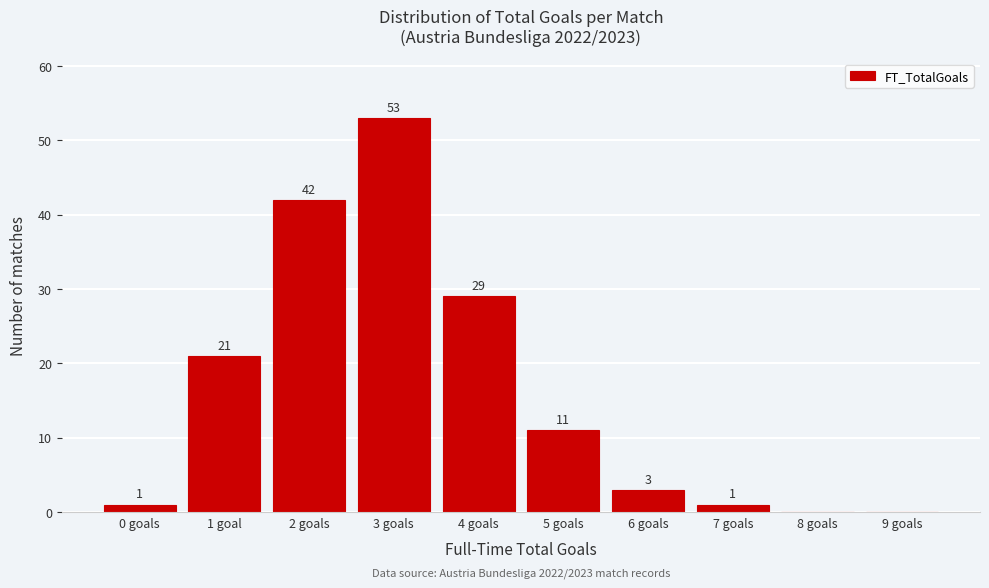

Reading right to left, extract all data points from this chart.

9 goals=0	8 goals=0	7 goals=1	6 goals=3	5 goals=11	4 goals=29	3 goals=53	2 goals=42	1 goal=21	0 goals=1